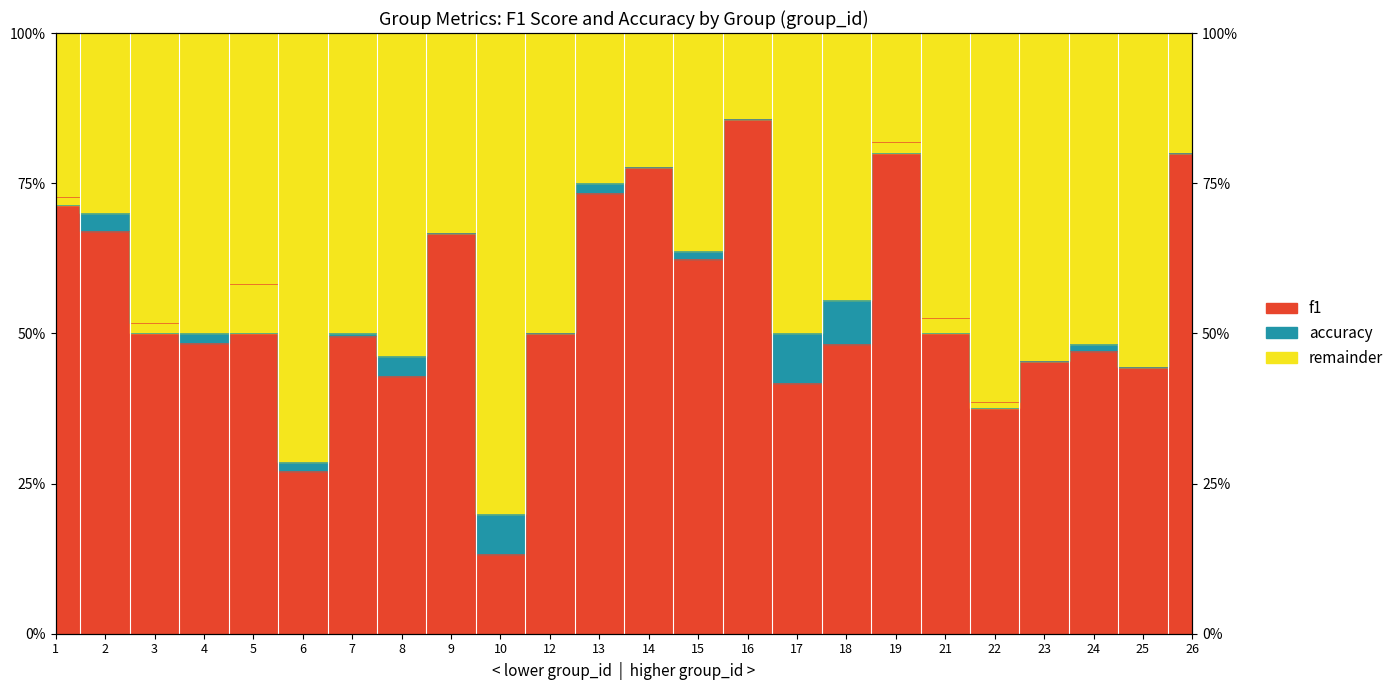

Which series changed the most between 14 and 23?

f1